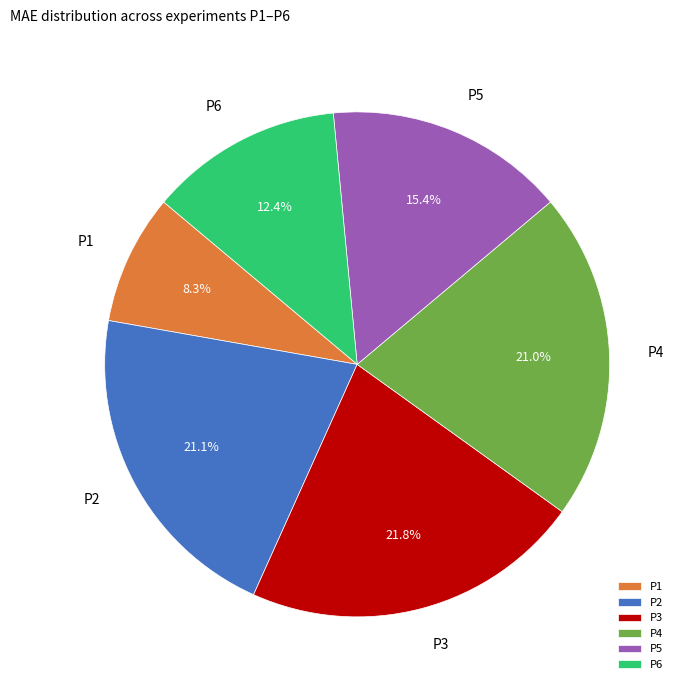

Combined, do P4 and P1 account for over 50%?

No